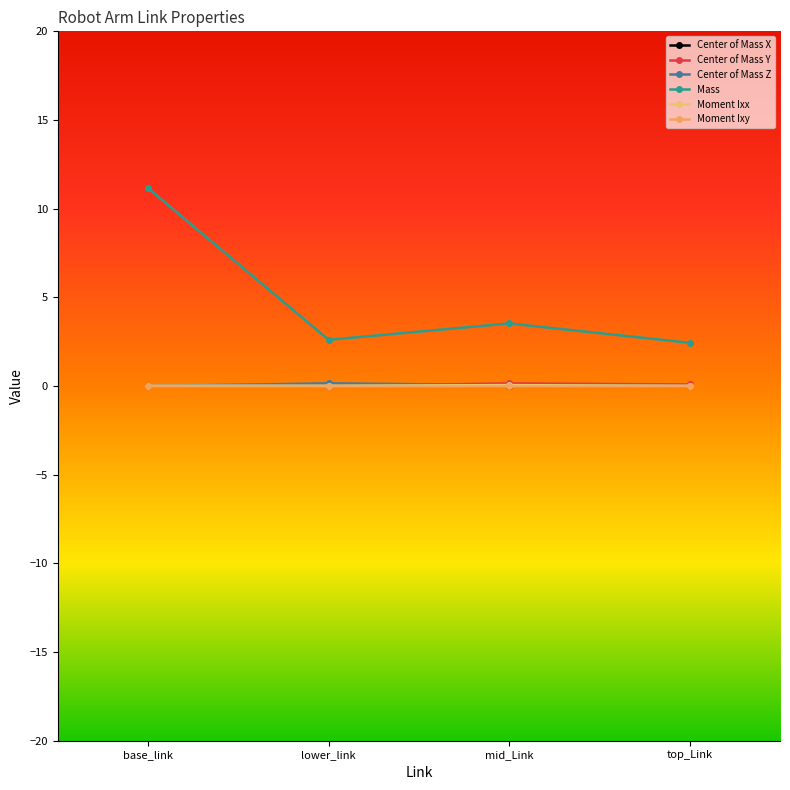

Which series ends up on top after the final intersection of Center of Mass X and Center of Mass Y?

Center of Mass Y